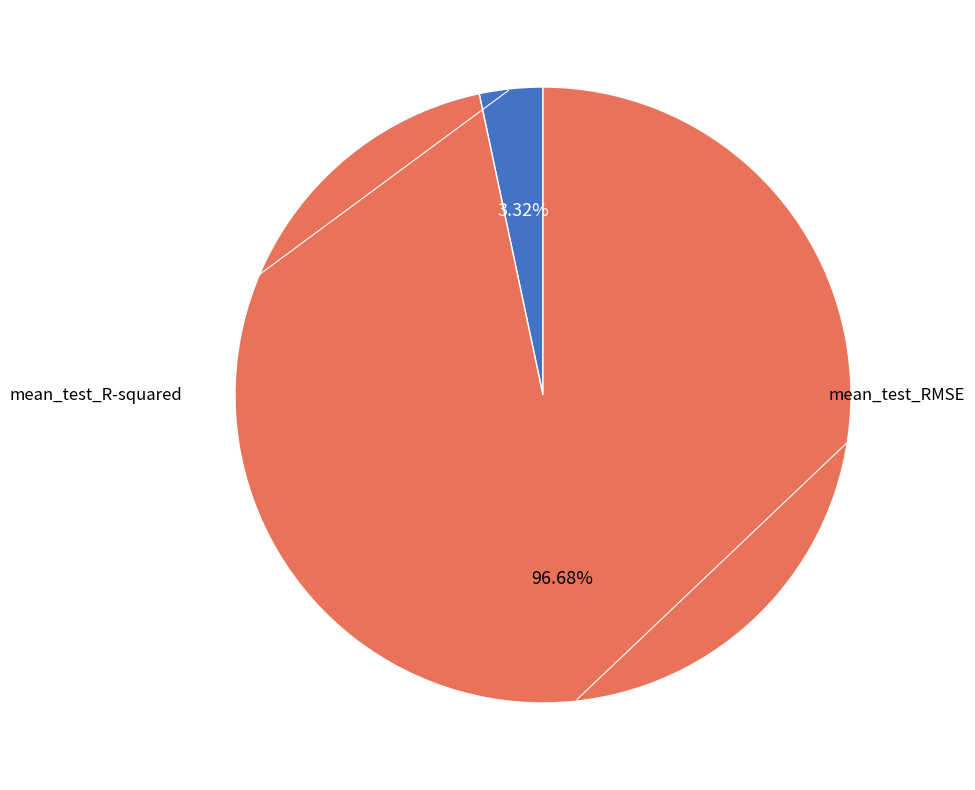

Is it true that mean_test_RMSE is 99% of the pie?

False